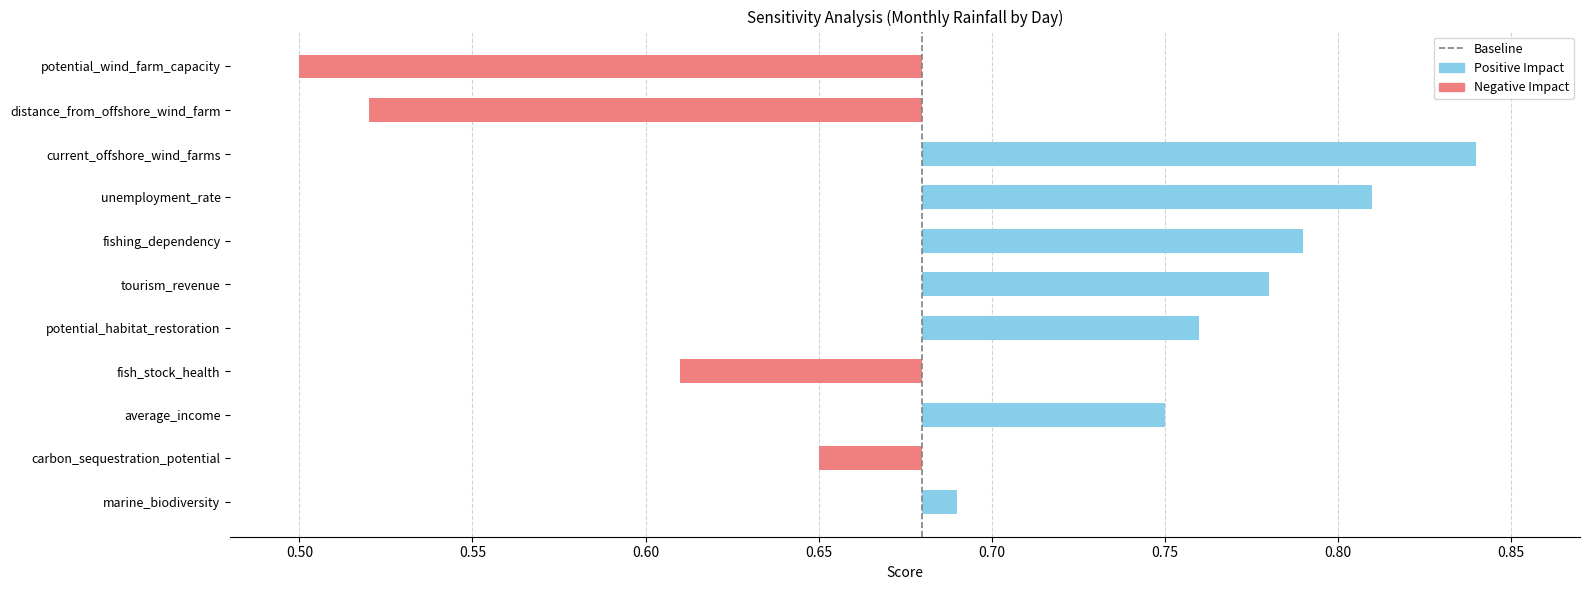

True or false: the data shows 1 at 0.50.

True